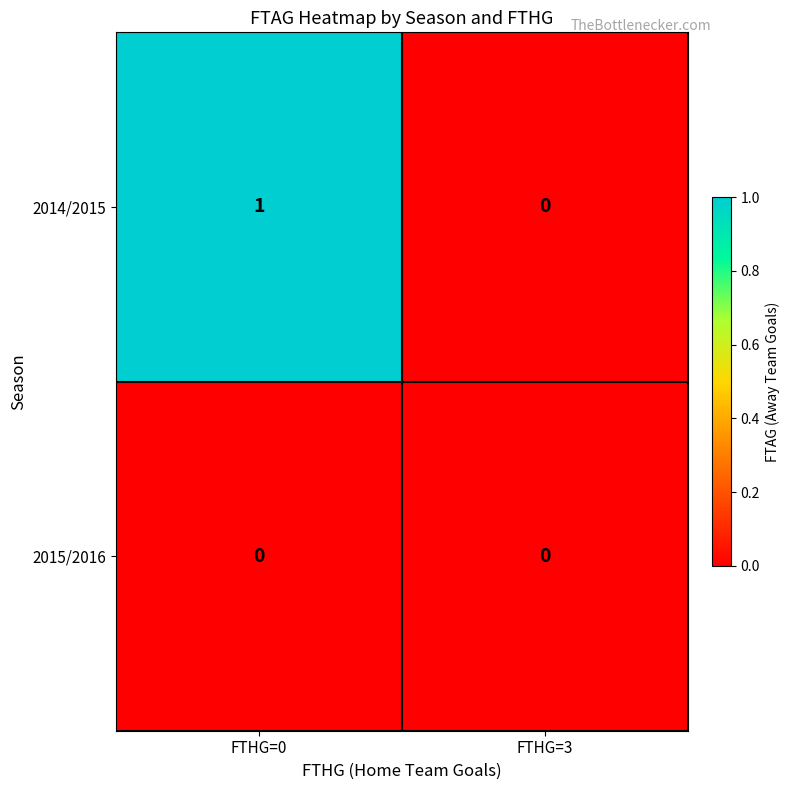

Reading left to right, list all the values displayed in this chart.

2014/2015: FTHG=0=1	FTHG=3=0
2015/2016: FTHG=0=0	FTHG=3=0